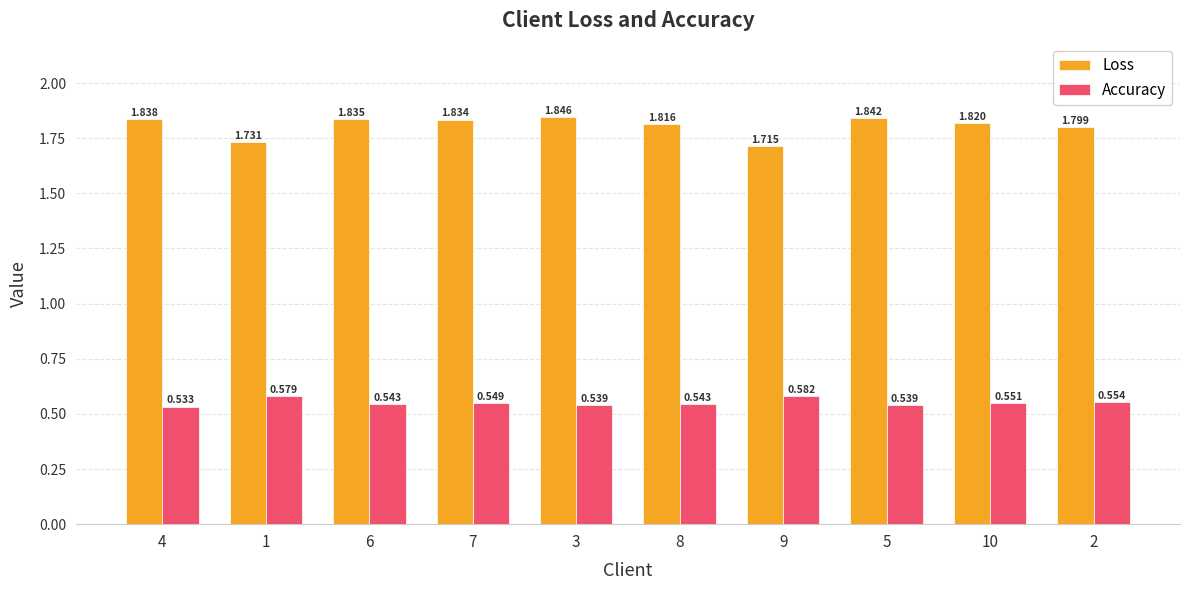

Rank the series at 8 from lowest to highest value.

Accuracy, Loss